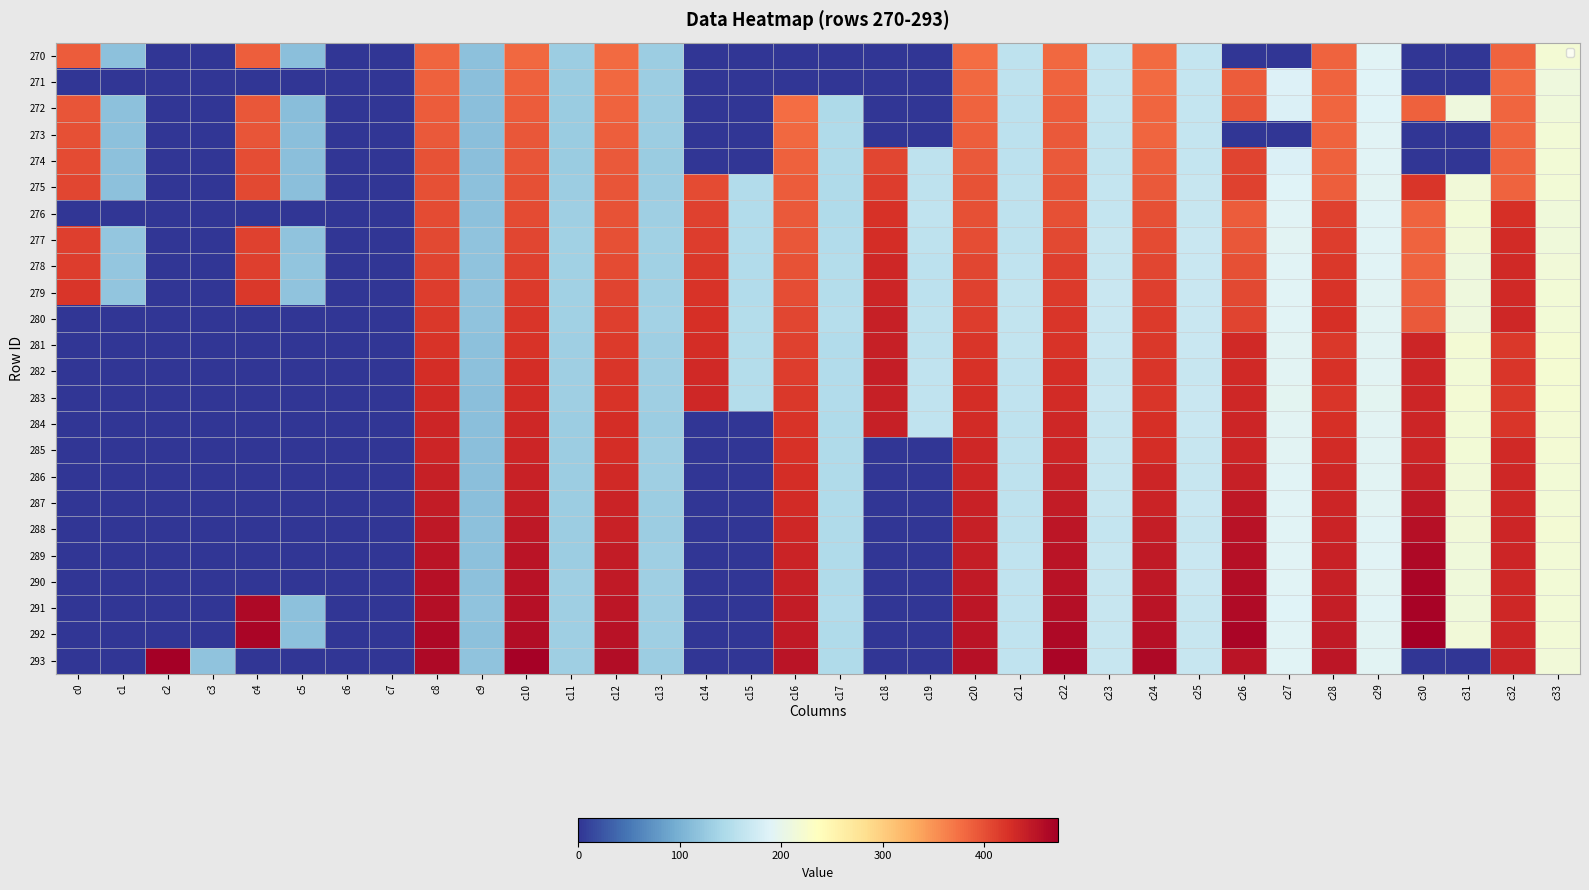

How many data points in 290 are above 167?

17